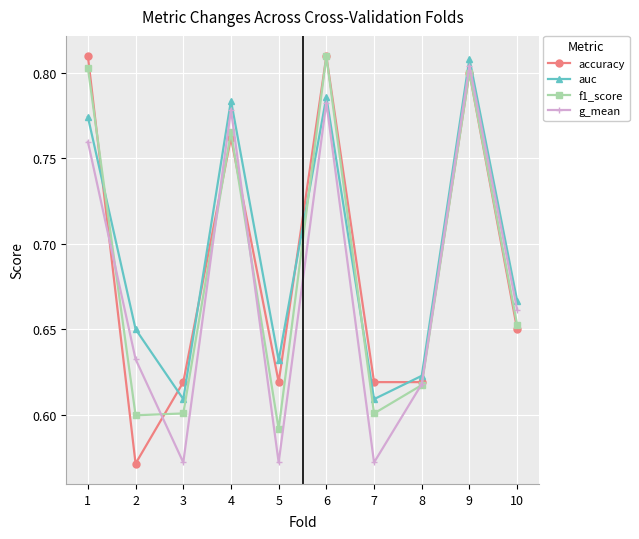

Is the value of f1_score at 5 greater than the value of accuracy at 8?

No